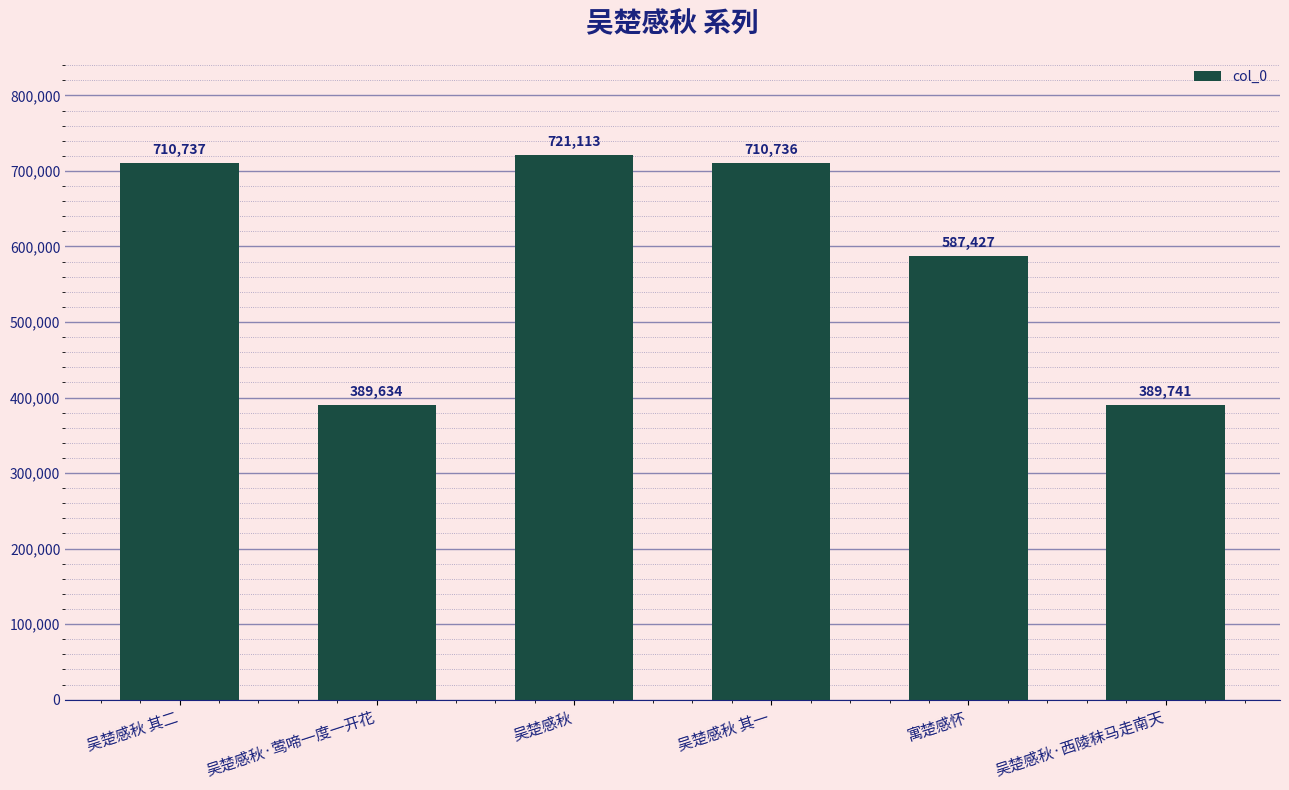

Does the chart contain any negative values?

No